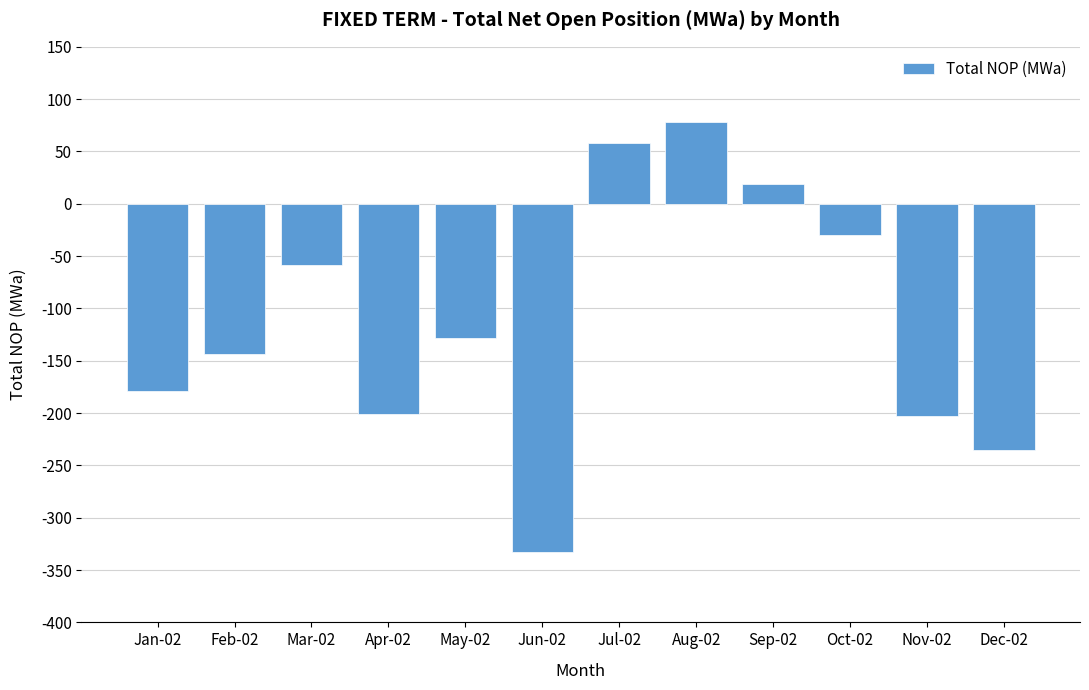

How many bars are there in total?

12